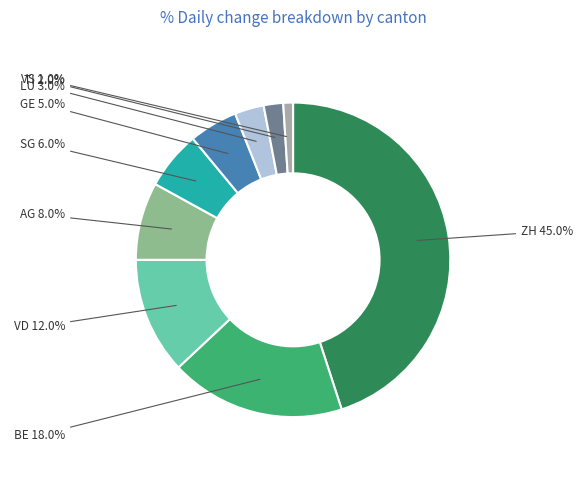

Which has a higher value, BE or AG?

BE